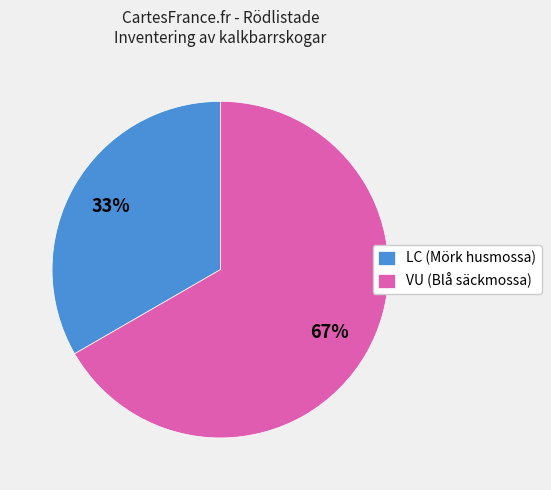

Does any single category account for the majority?

Yes